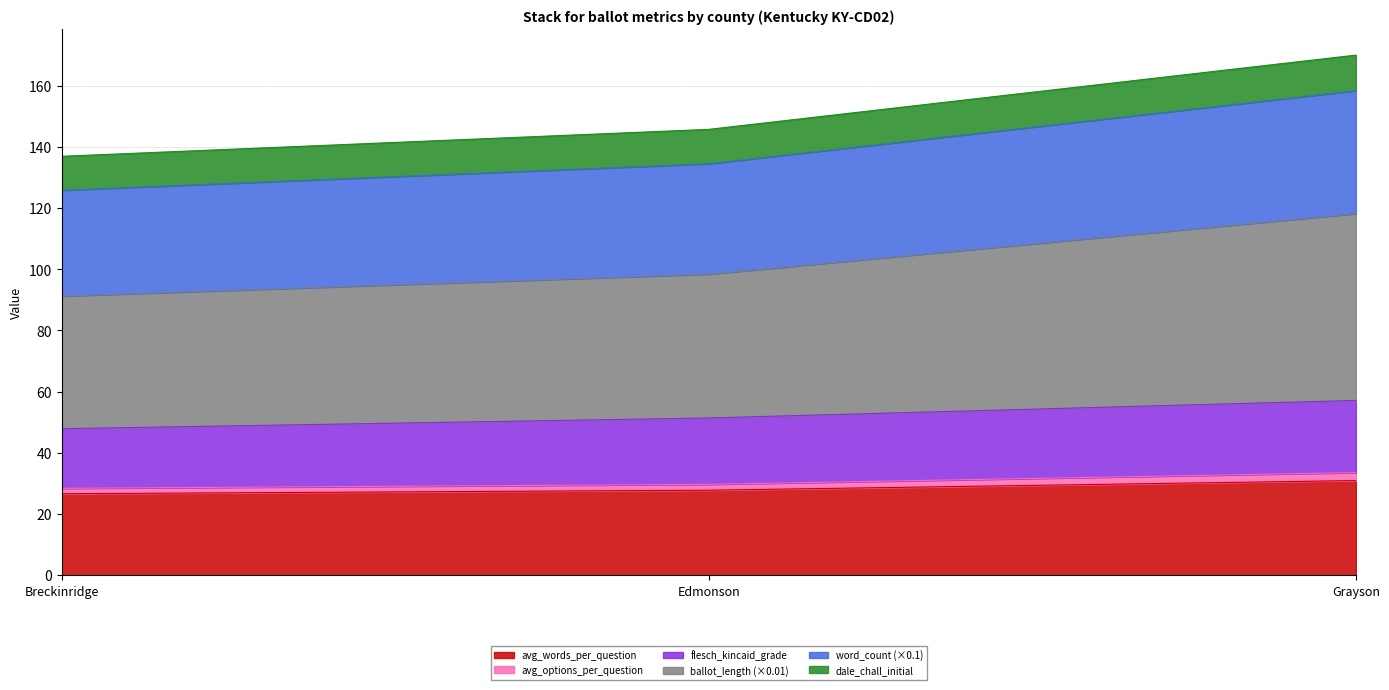

At which label does ballot_length reach its minimum?

Breckinridge